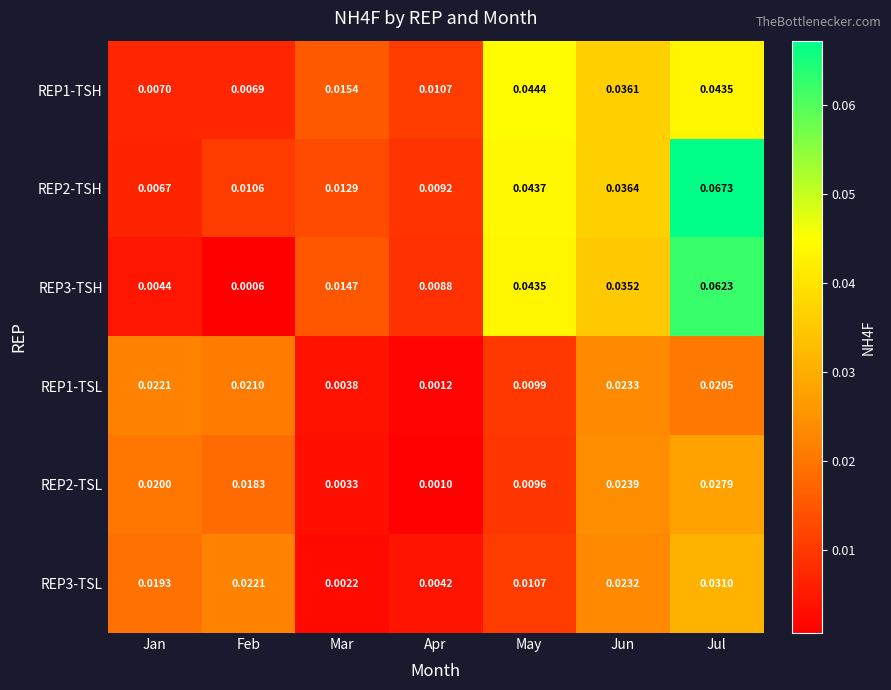

At which label is REP1-TSH closest to 0?

Feb